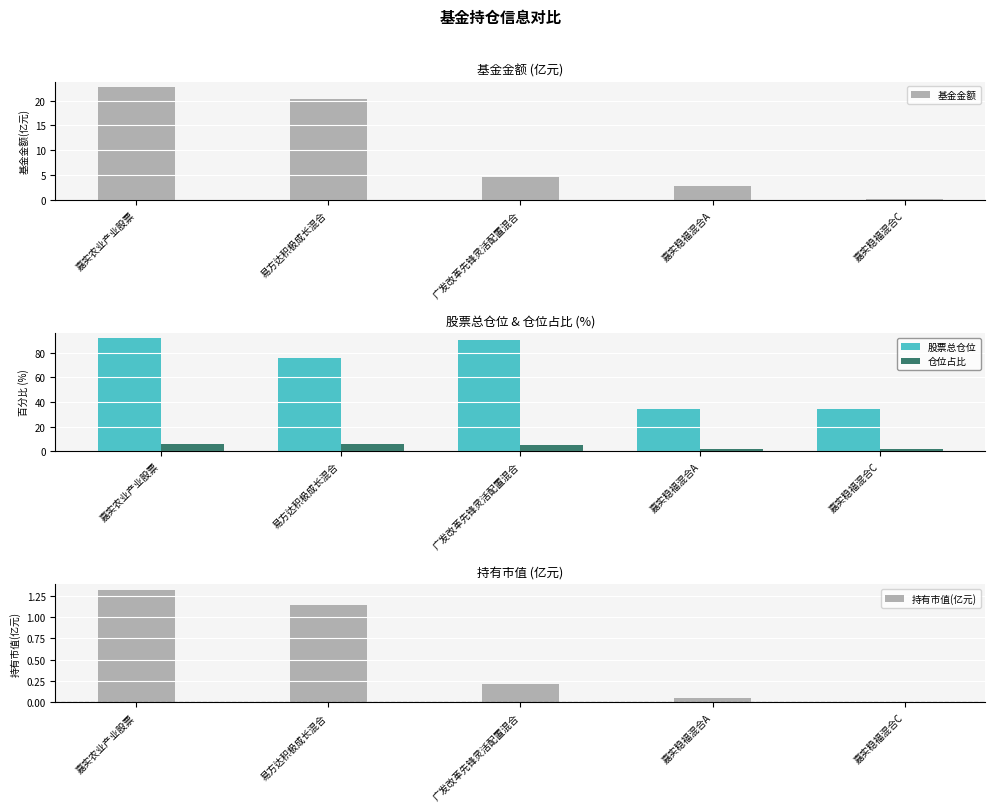

Reading left to right, list all the values displayed in this chart.

基金金额: 22.7	20.4	4.7	2.9	0.1
股票总仓位: 91.6	75.5	90.4	33.9	33.9
仓位占比: 5.8	5.6	4.7	2.0	2.0
持有市值(亿元): 1.3	1.1	0.2	0.1	0.0